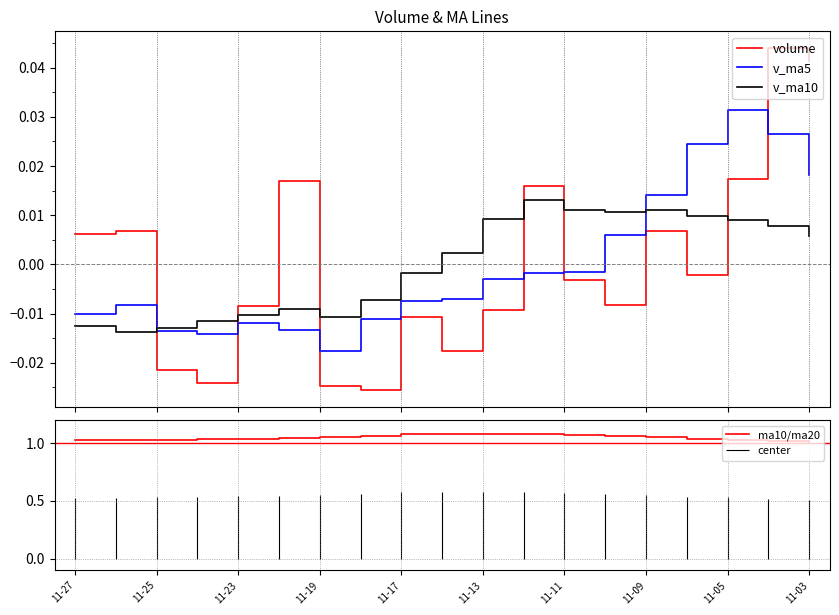

How many intersections are there between v_ma10 and v_ma5?

2